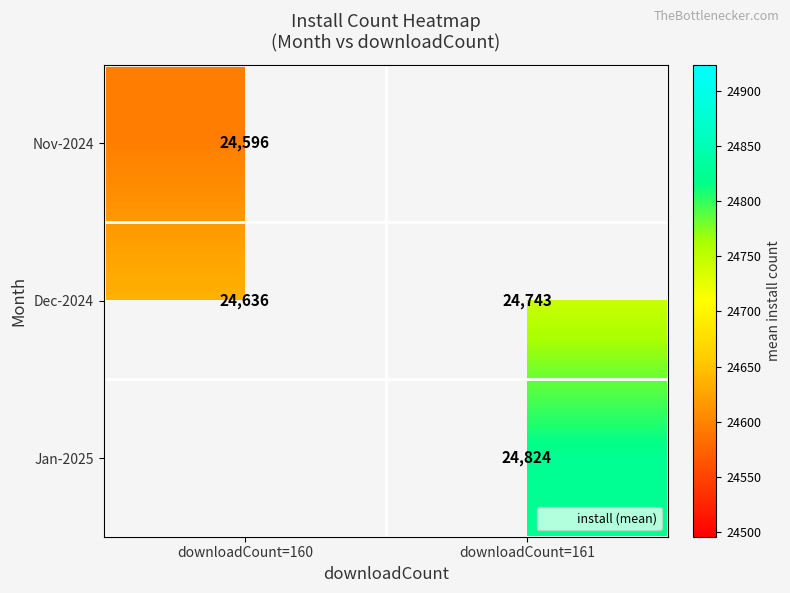

How many values in the Jan-2025 series exceed 24823?

1